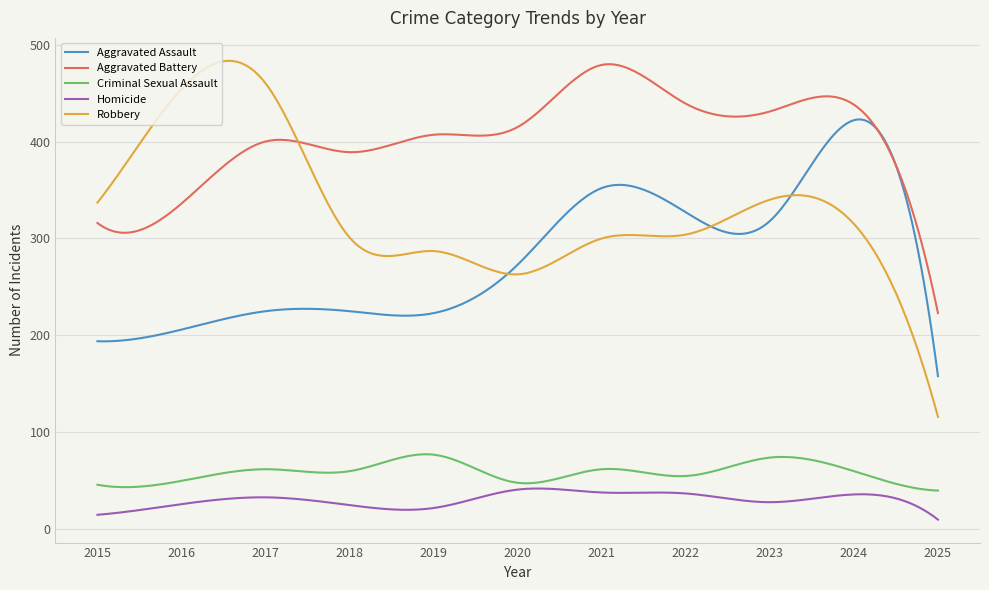

What is the minimum value for Criminal Sexual Assault?

40.0